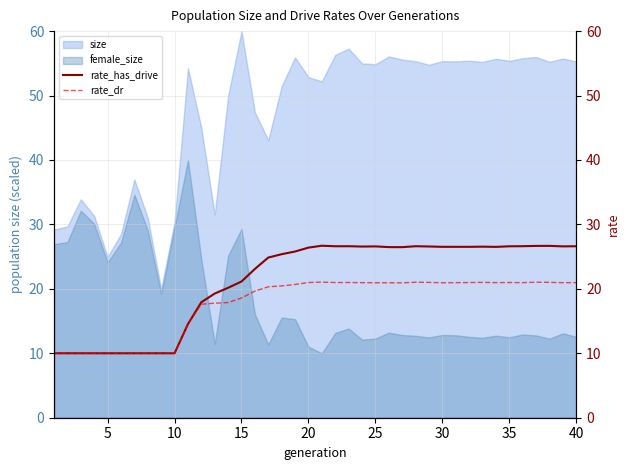

True or false: rate_dr and rate_has_drive cross at least once.

False